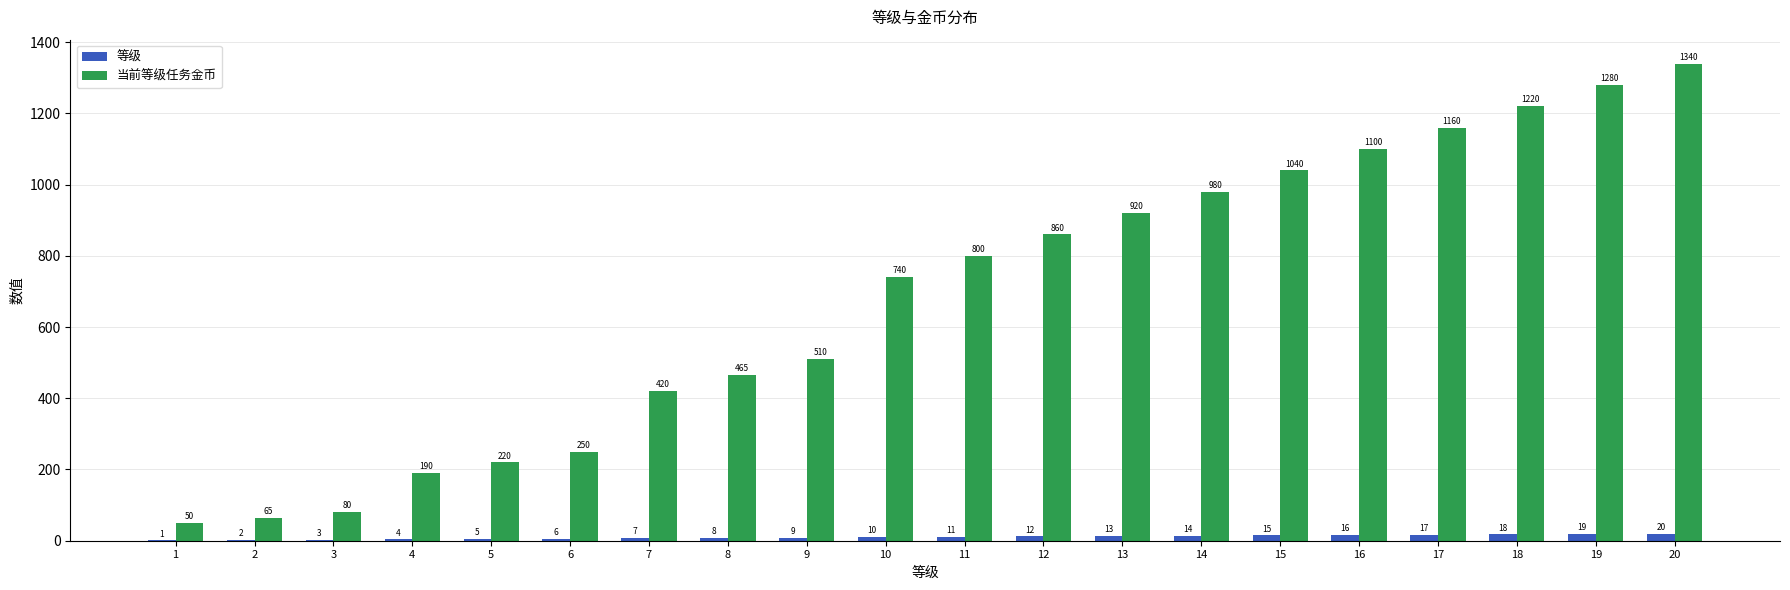

Which label corresponds to the largest value in the chart?

20